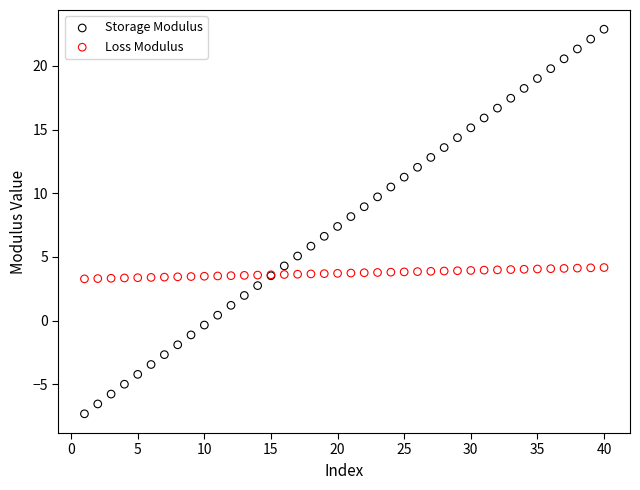

Which series contains the lowest Y value?

Storage Modulus